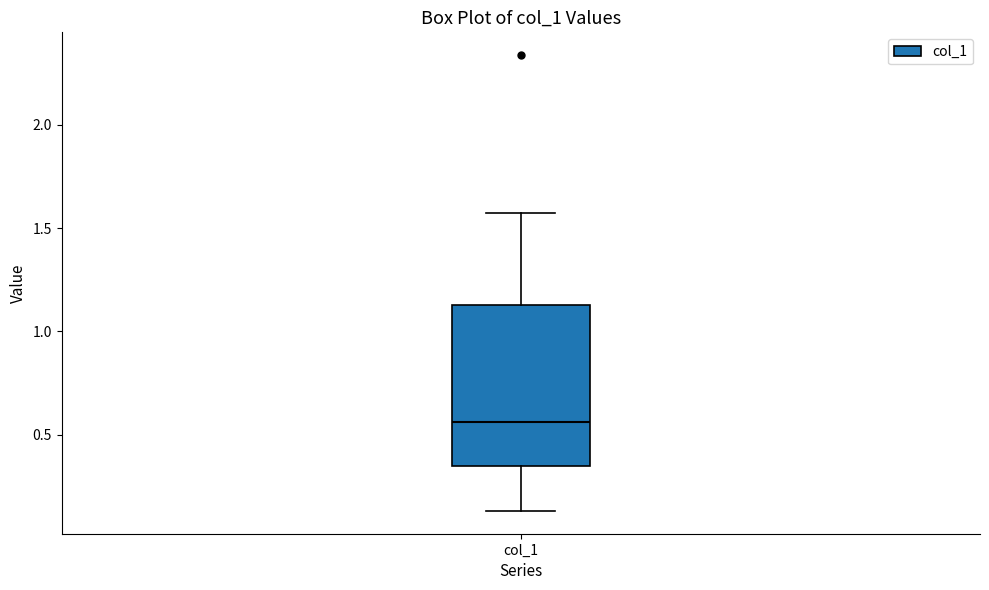

Where is the upper edge of the box for col_1 on the y-axis? The values are not printed on the chart, so give them approximately, as read against the axis.

1.15